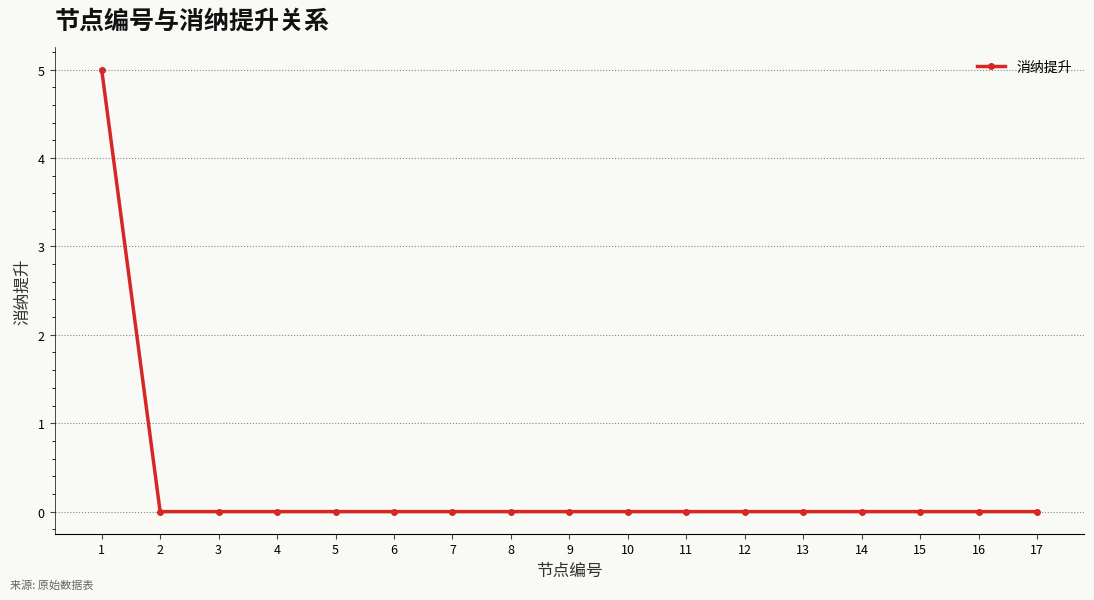

Is it true that the value at 1 is 5.0?

True